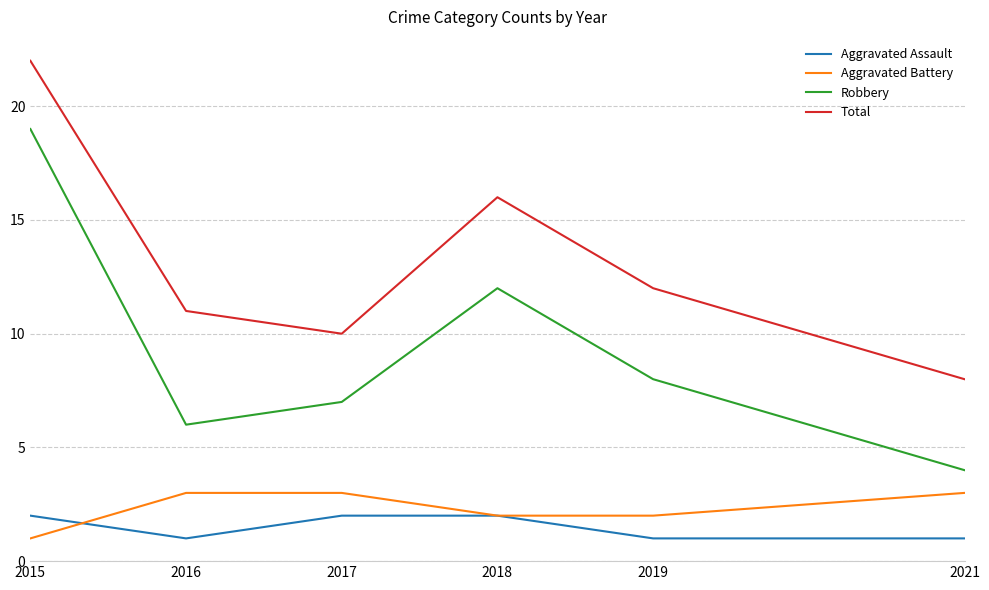

Reading right to left, extract all data points from this chart.

Aggravated Assault: 2021=1	2019=1	2018=2	2017=2	2016=1	2015=2
Aggravated Battery: 2021=3	2019=2	2018=2	2017=3	2016=3	2015=1
Robbery: 2021=4	2019=8	2018=12	2017=7	2016=6	2015=19
Total: 2021=8	2019=12	2018=16	2017=10	2016=11	2015=22